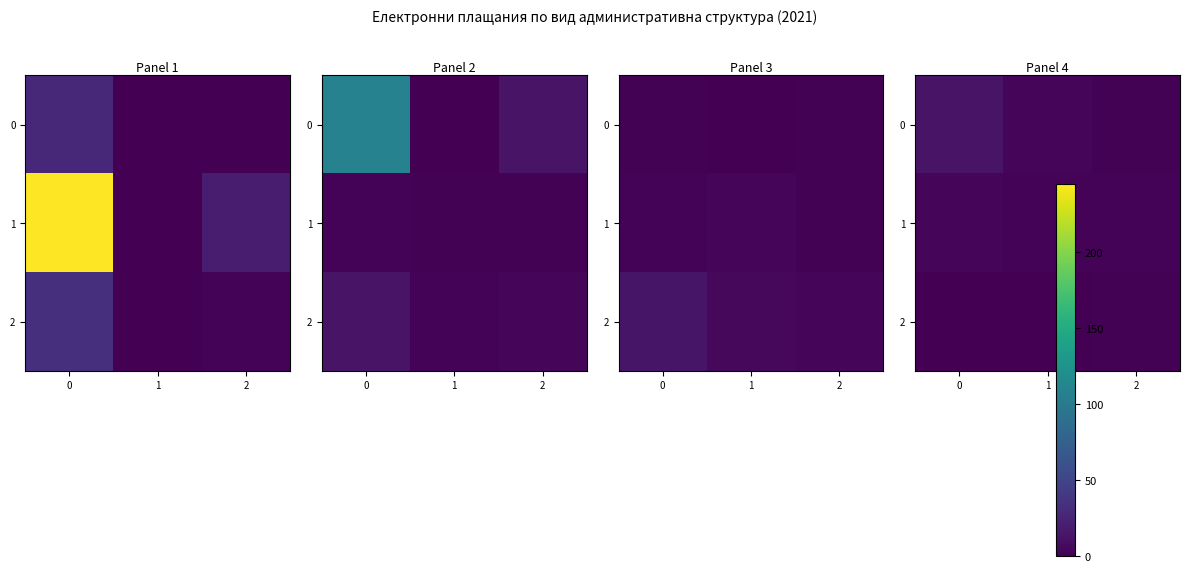

True or false: 0 has a value of 5 at 1.

False